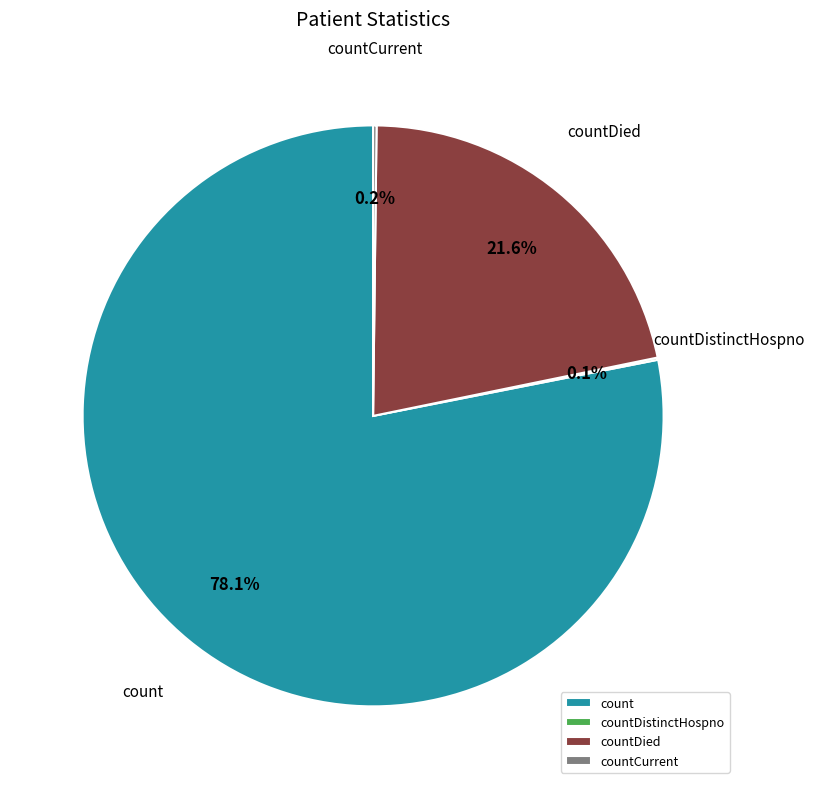

Is count the majority of the pie?

Yes